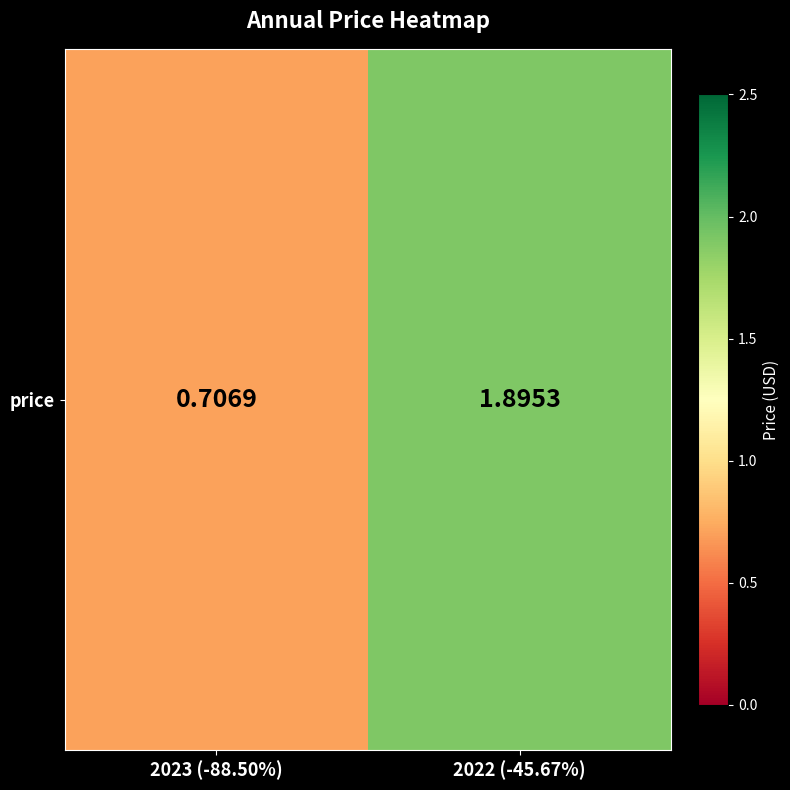

What is the approximate value at 2023 (-88.50%)?

0.7